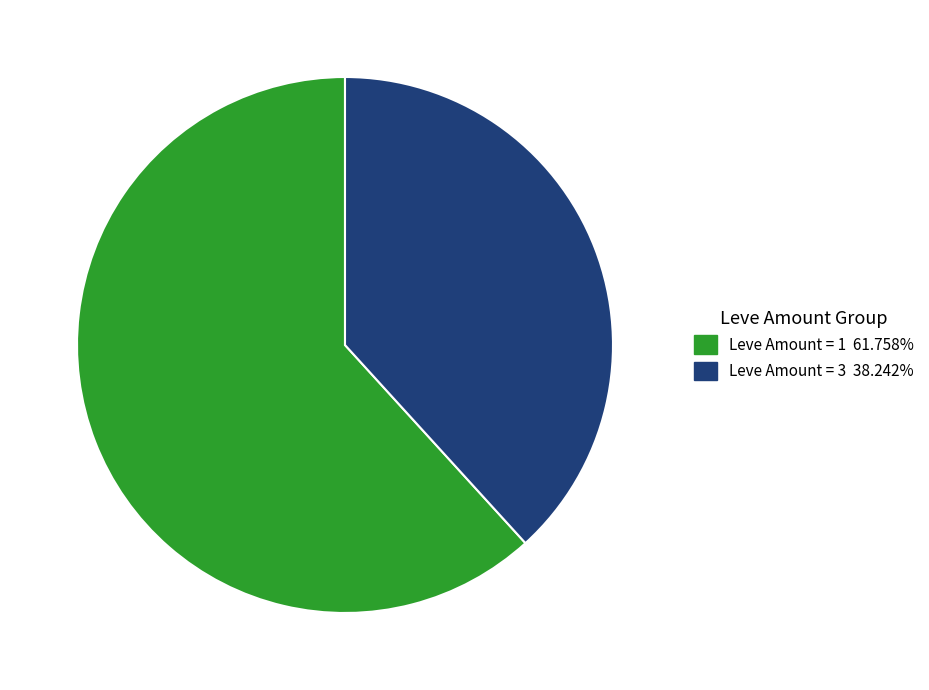

Does any single category account for the majority?

Yes